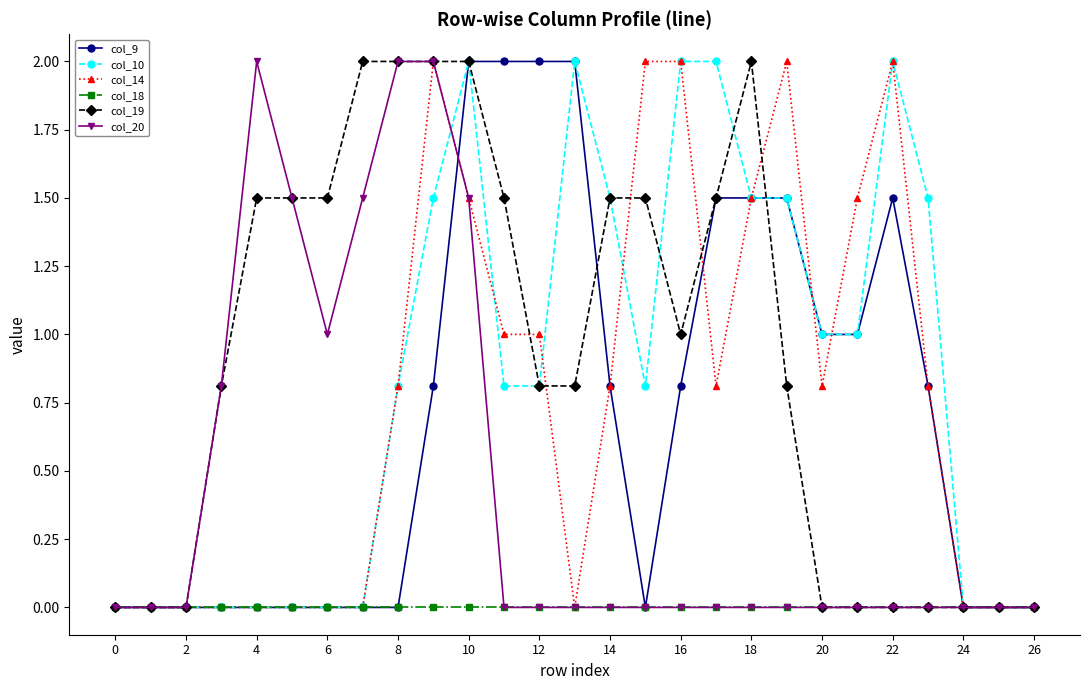

How many lines are shown in the chart?

6